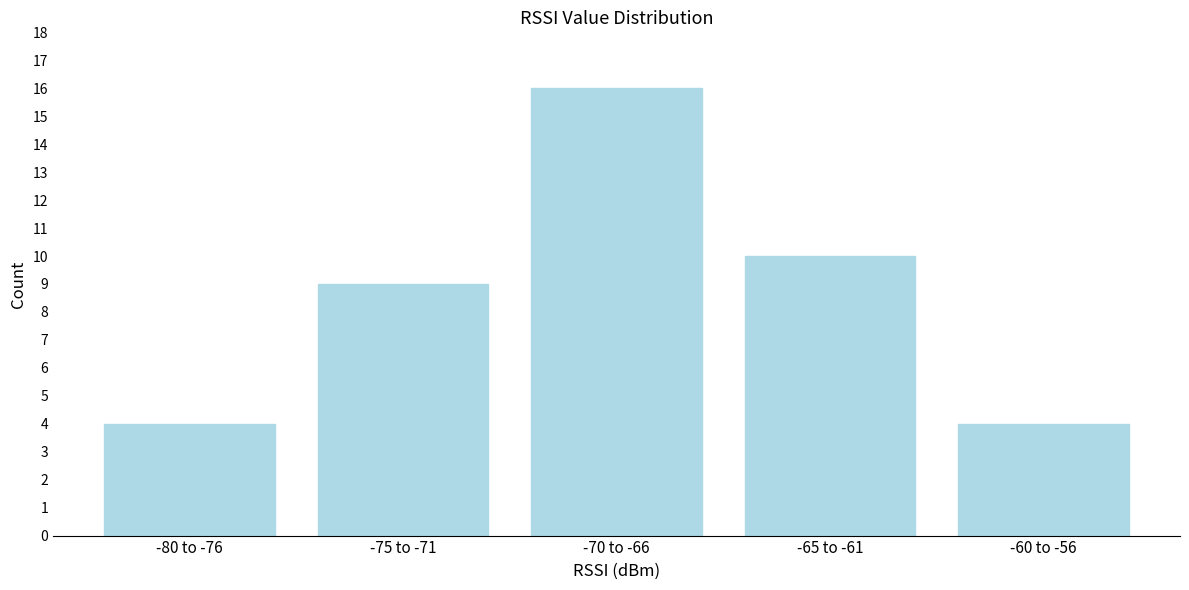

Reading right to left, transcribe all the data shown in this chart.

-60 to -56=4	-65 to -61=10	-70 to -66=16	-75 to -71=9	-80 to -76=4